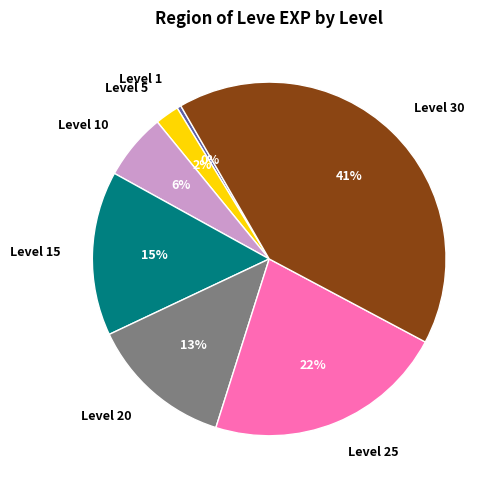

The Level 30 slice represents 41% of the pie. True or false?

True